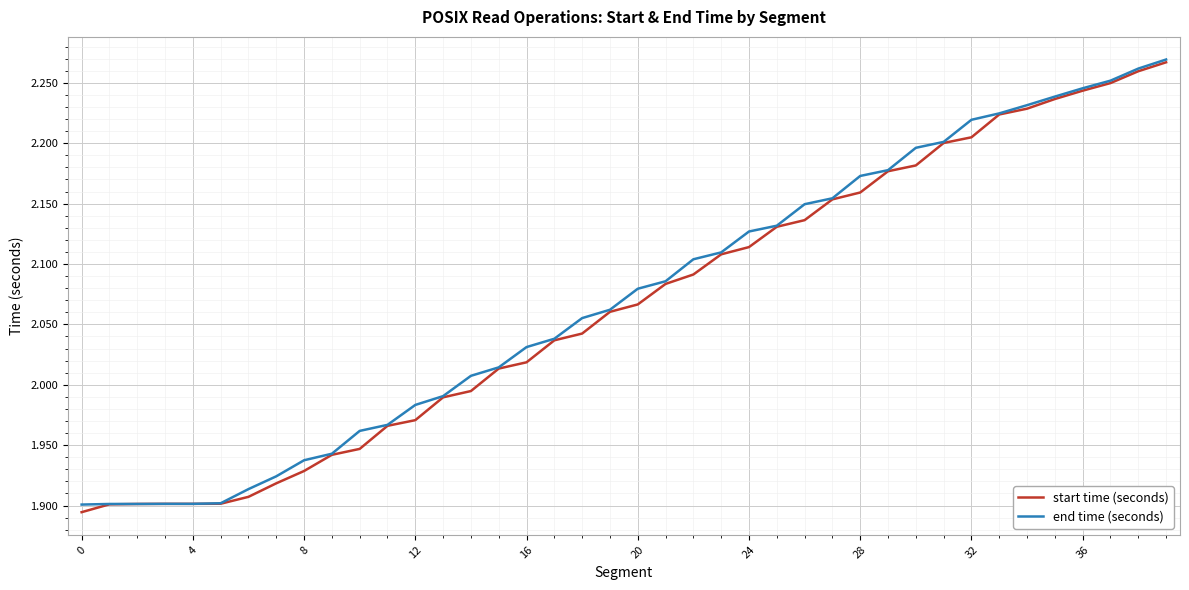

What is the average value of the start time (seconds) series?

2.1